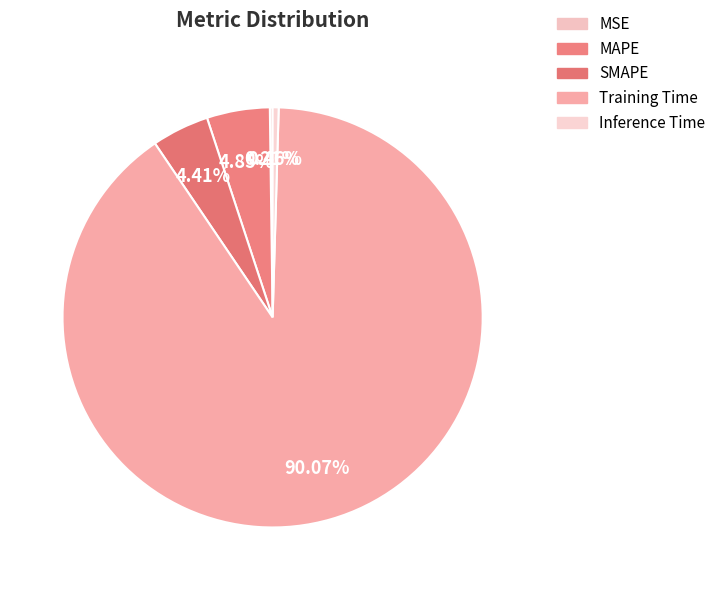

Count the number of slices in the pie.

5